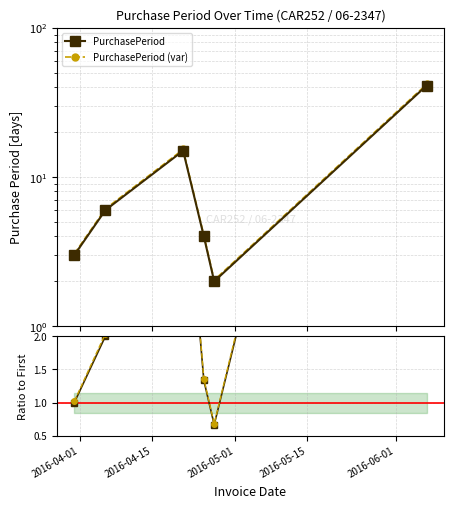

How many interior local peaks does the Var ratio series have?

1